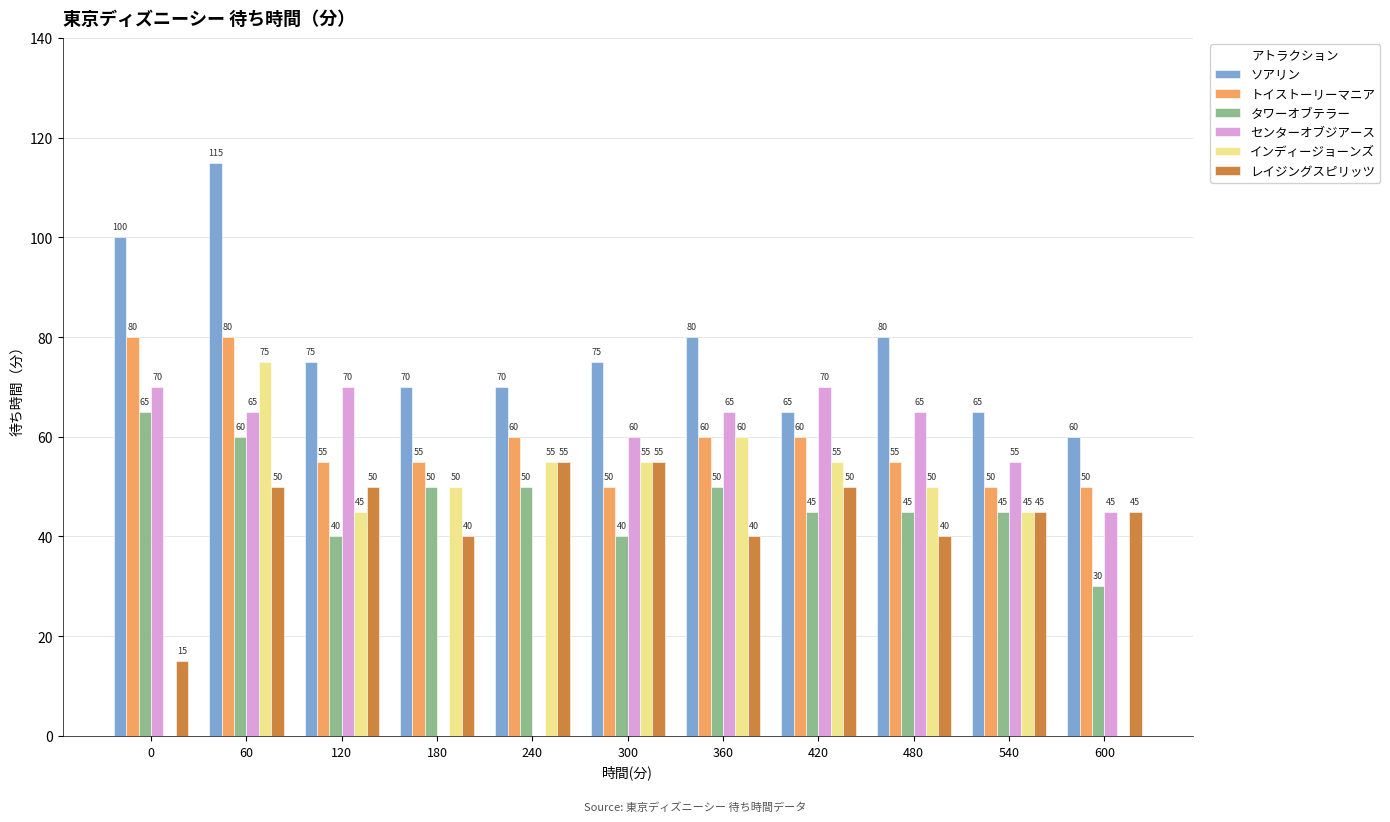

At which category is the sum across all series the highest?

60